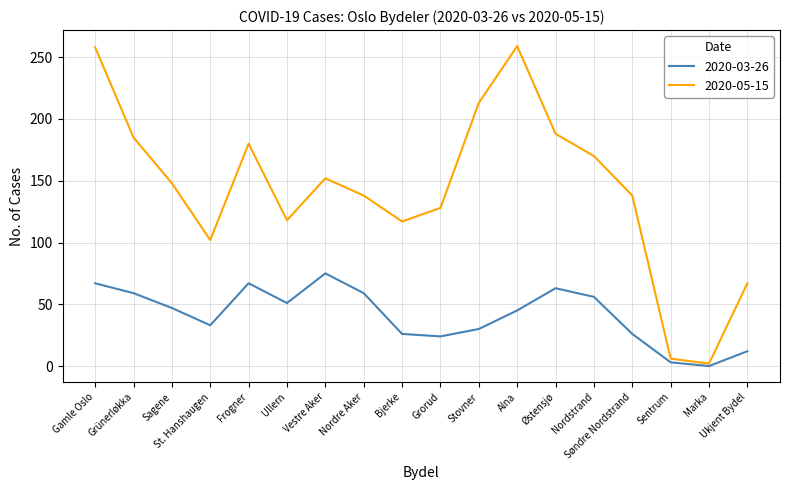

The value of 2020-05-15 at Nordstrand is 170. True or false?

True